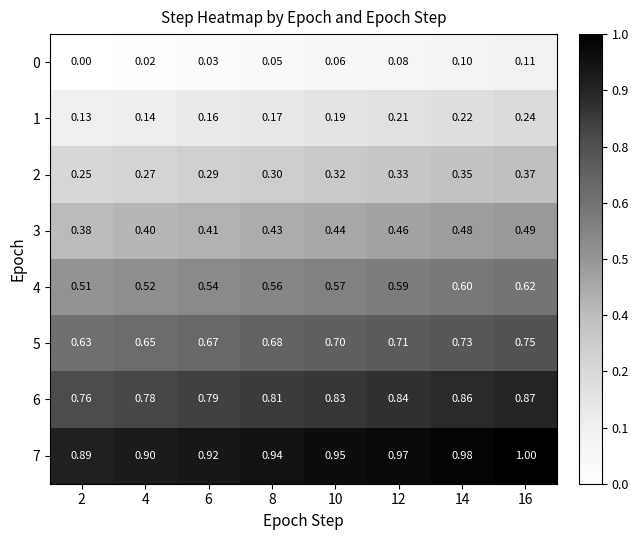

Which category has the lowest value across all series?

2